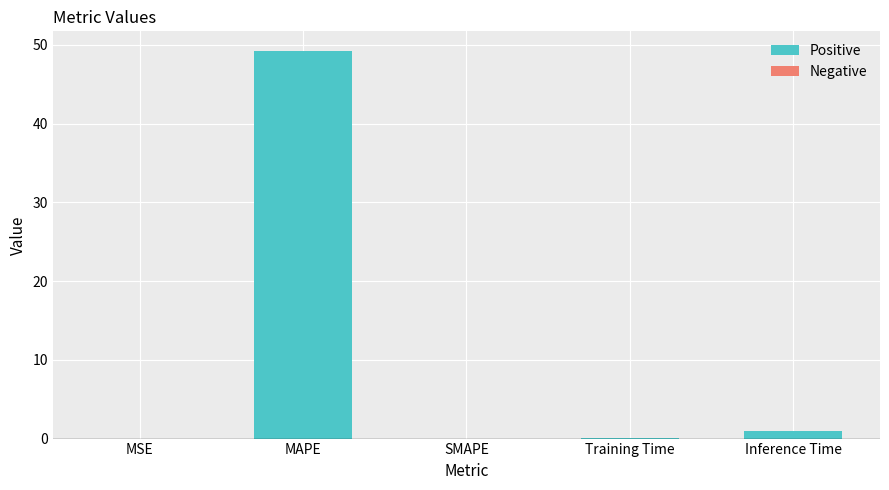

Which has a higher value, Inference Time or MAPE?

MAPE